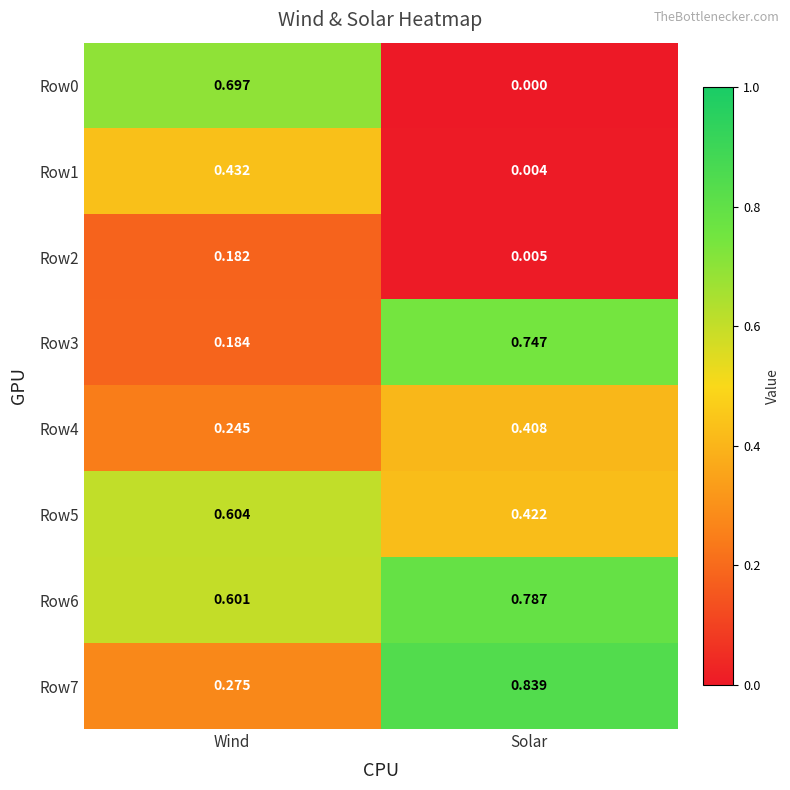

Which label corresponds to the smallest value in the chart?

Solar